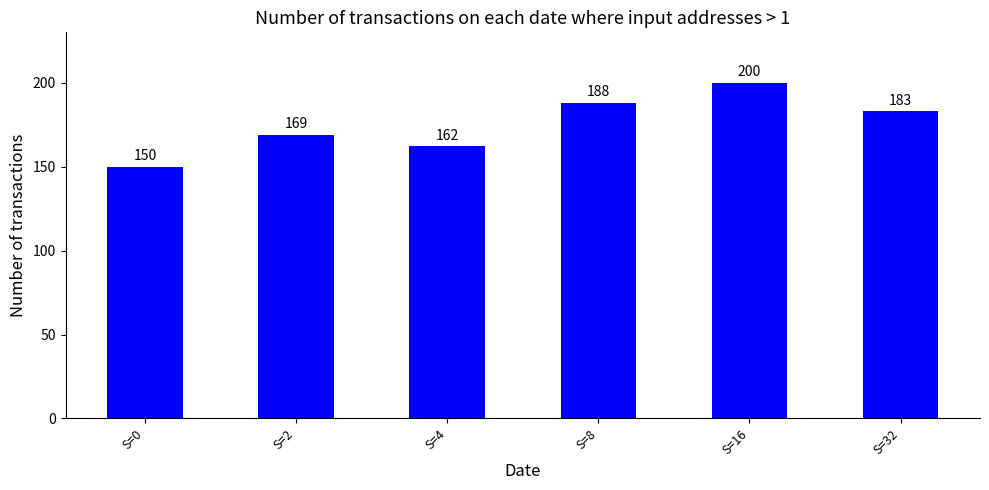

Read the value at S=0.

150